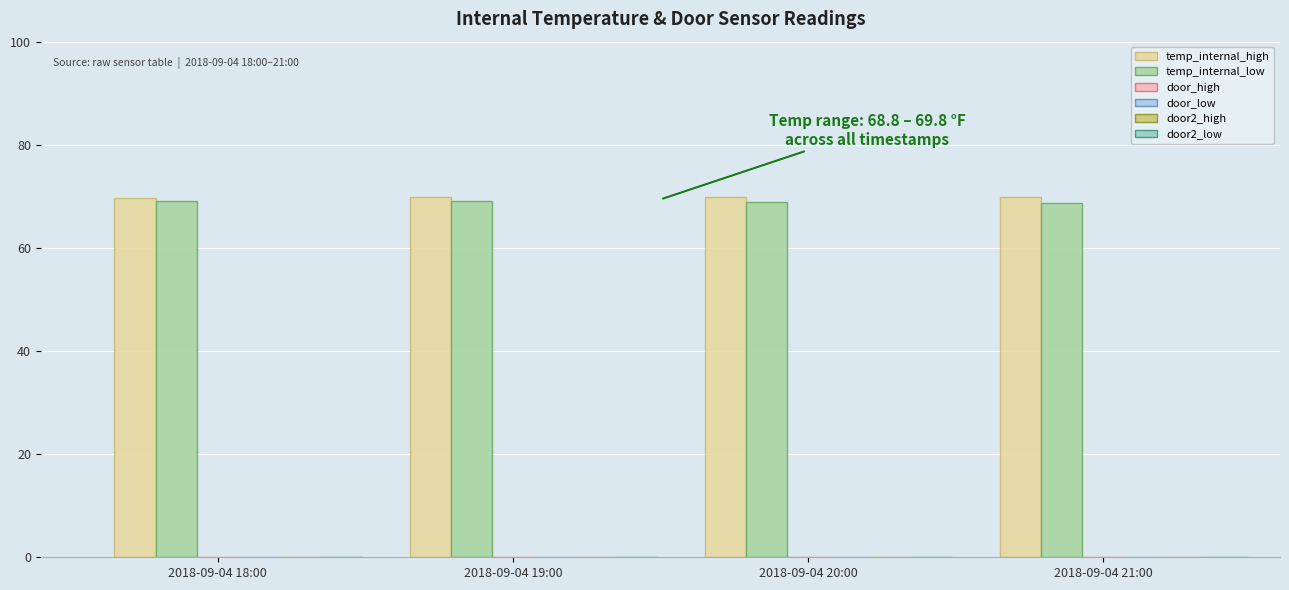

Which category has the highest value in the temp_internal_high series?

2018-09-04 19:00